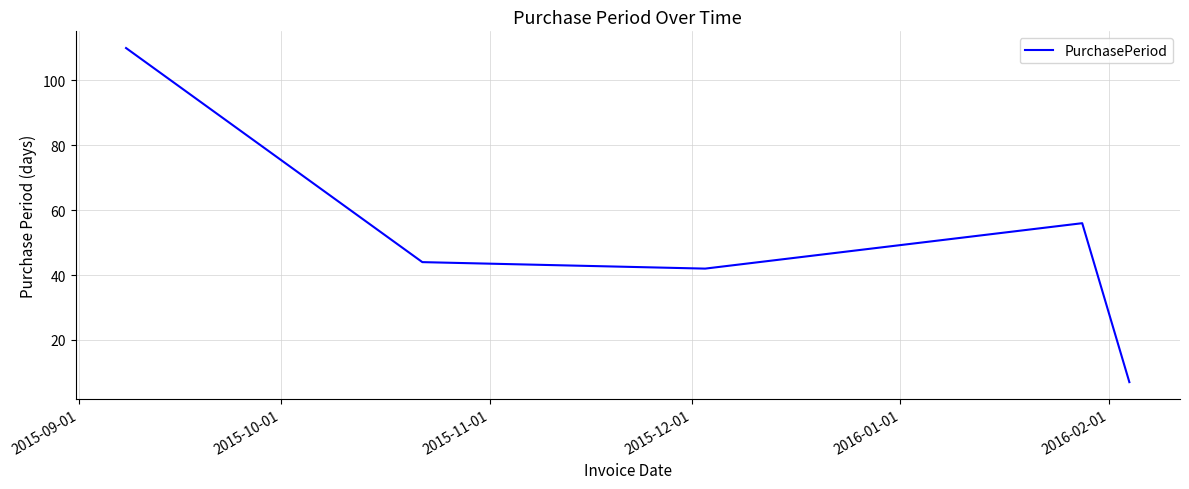

What is the smallest value displayed?

7